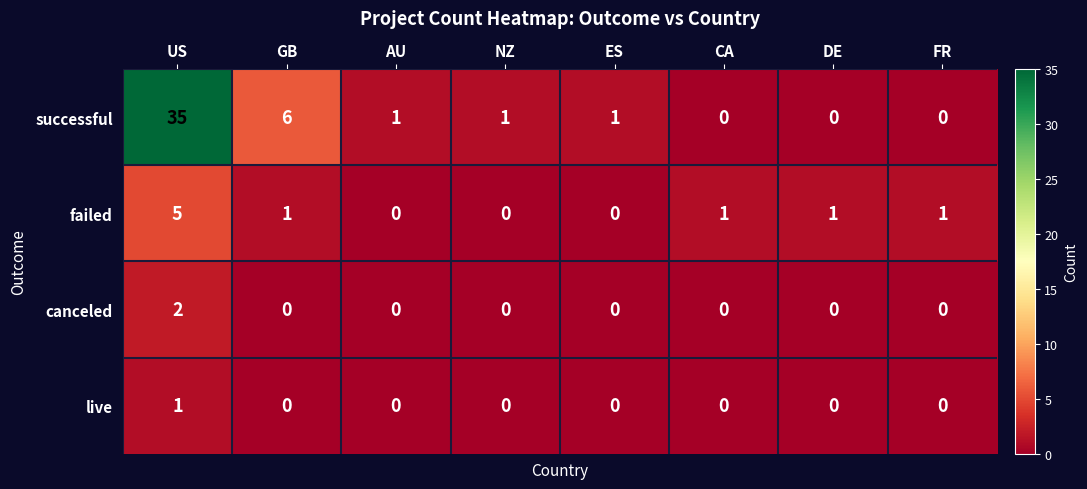

At which category is the sum across all series the highest?

US